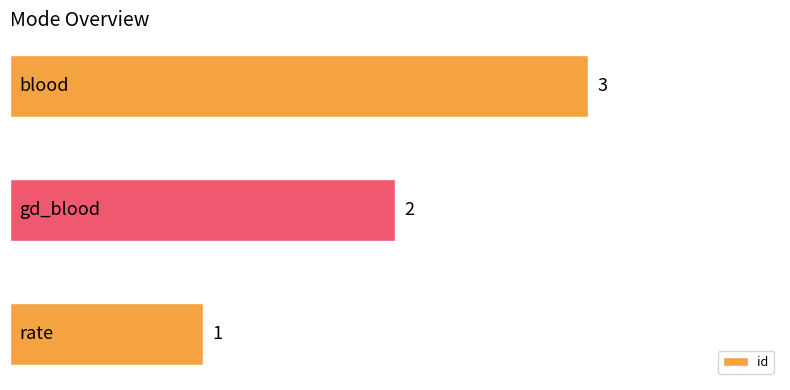

How many distinct data groups are displayed?

1